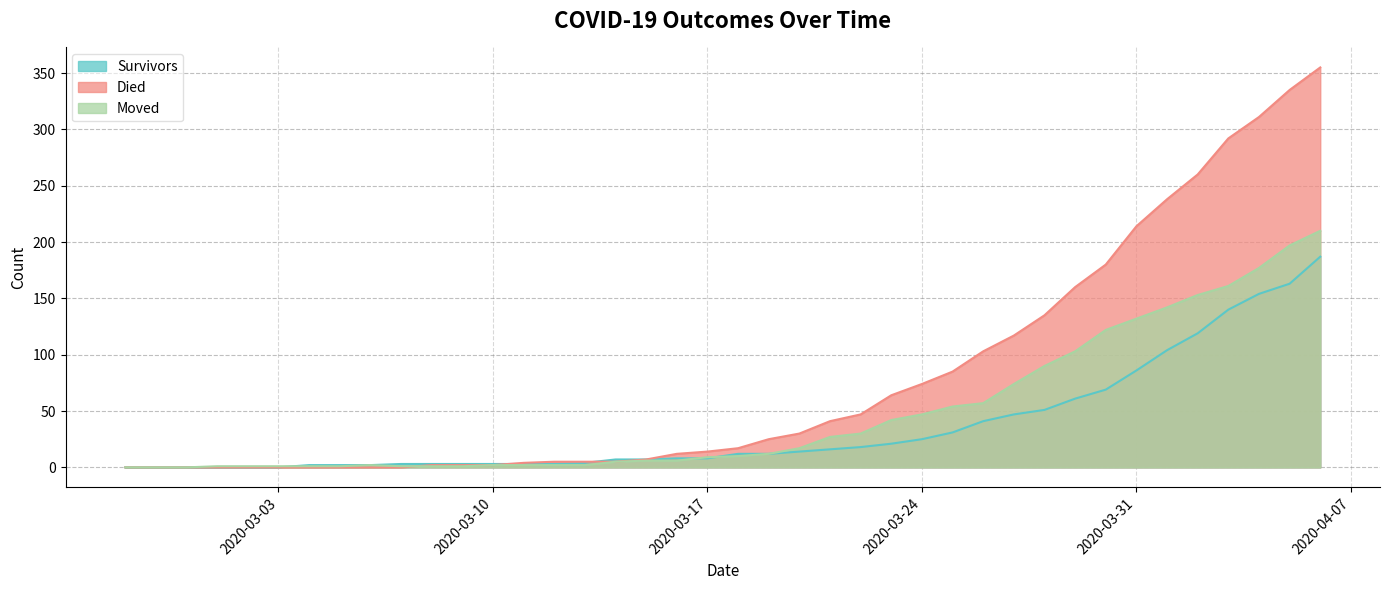

Reading left to right, extract all data points from this chart.

survivors: 2020-02-27=0	2020-02-28=0	2020-02-29=0	2020-03-01=0	2020-03-02=0	2020-03-03=0	2020-03-04=2	2020-03-05=2	2020-03-06=2	2020-03-07=3	2020-03-08=3	2020-03-09=3	2020-03-10=3	2020-03-11=3	2020-03-12=3	2020-03-13=4	2020-03-14=7	2020-03-15=7	2020-03-16=8	2020-03-17=8	2020-03-18=12	2020-03-19=12	2020-03-20=14	2020-03-21=16	2020-03-22=18	2020-03-23=21	2020-03-24=25	2020-03-25=31	2020-03-26=41	2020-03-27=47	2020-03-28=51	2020-03-29=61	2020-03-30=69	2020-03-31=86	2020-04-01=104	2020-04-02=119	2020-04-03=140	2020-04-04=154	2020-04-05=163	2020-04-06=187
died: 2020-02-27=0	2020-02-28=0	2020-02-29=0	2020-03-01=0	2020-03-02=0	2020-03-03=0	2020-03-04=0	2020-03-05=0	2020-03-06=0	2020-03-07=0	2020-03-08=2	2020-03-09=2	2020-03-10=2	2020-03-11=4	2020-03-12=5	2020-03-13=5	2020-03-14=5	2020-03-15=7	2020-03-16=12	2020-03-17=14	2020-03-18=17	2020-03-19=25	2020-03-20=30	2020-03-21=41	2020-03-22=47	2020-03-23=64	2020-03-24=74	2020-03-25=85	2020-03-26=103	2020-03-27=117	2020-03-28=135	2020-03-29=160	2020-03-30=180	2020-03-31=214	2020-04-01=238	2020-04-02=260	2020-04-03=292	2020-04-04=311	2020-04-05=335	2020-04-06=355
moved: 2020-02-27=0	2020-02-28=0	2020-02-29=0	2020-03-01=1	2020-03-02=1	2020-03-03=1	2020-03-04=1	2020-03-05=1	2020-03-06=2	2020-03-07=1	2020-03-08=1	2020-03-09=1	2020-03-10=2	2020-03-11=2	2020-03-12=2	2020-03-13=2	2020-03-14=5	2020-03-15=6	2020-03-16=6	2020-03-17=9	2020-03-18=10	2020-03-19=12	2020-03-20=17	2020-03-21=27	2020-03-22=30	2020-03-23=42	2020-03-24=47	2020-03-25=54	2020-03-26=57	2020-03-27=74	2020-03-28=90	2020-03-29=103	2020-03-30=122	2020-03-31=132	2020-04-01=142	2020-04-02=153	2020-04-03=161	2020-04-04=177	2020-04-05=197	2020-04-06=210